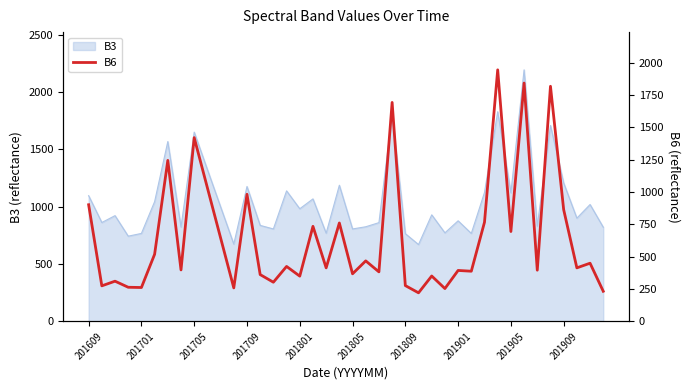

Reading right to left, transcribe all the data shown in this chart.

233	450	414	864	1818	396	1843	695	1945	767	388	394	254	351	221	277	1693	383	468	368	761	414	735	350	425	303	362	983	259	646	1033	1421	398	1245	519	262	264	311	275	902